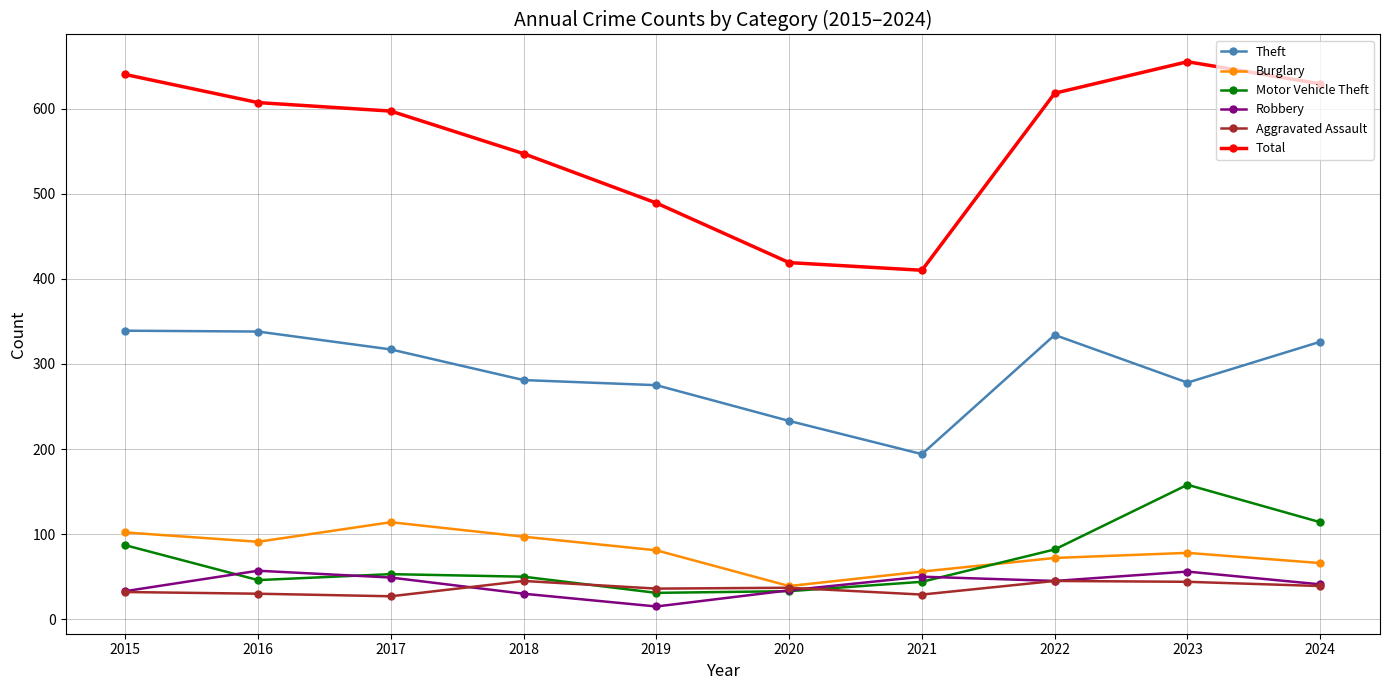

Is it true that Burglary equals 19 at 2024?

False